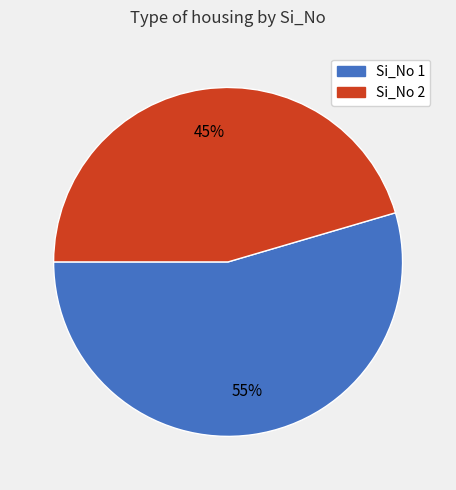

Is there a majority slice in this chart?

Yes